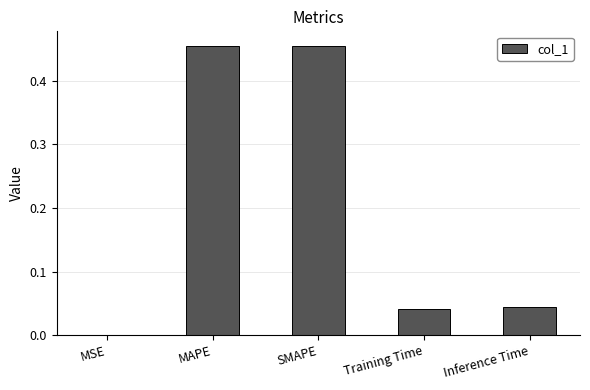

How many distinct data groups are displayed?

1